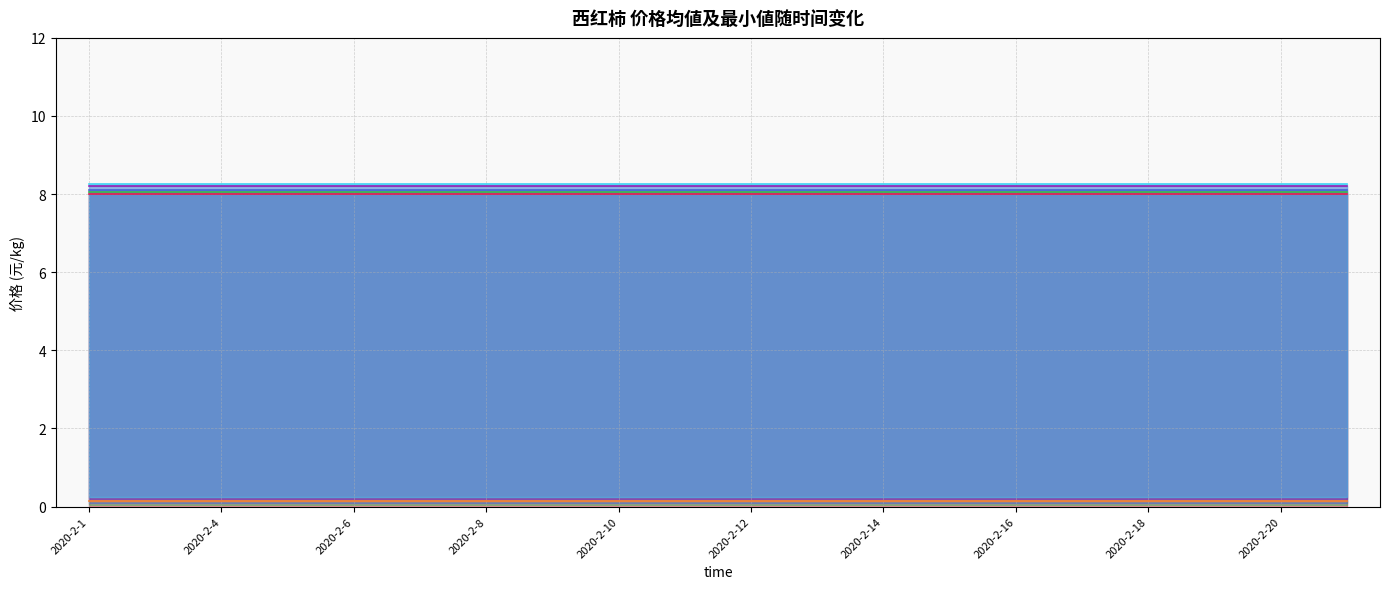

True or false: _2day_avg and _2day_min intersect in this chart.

False